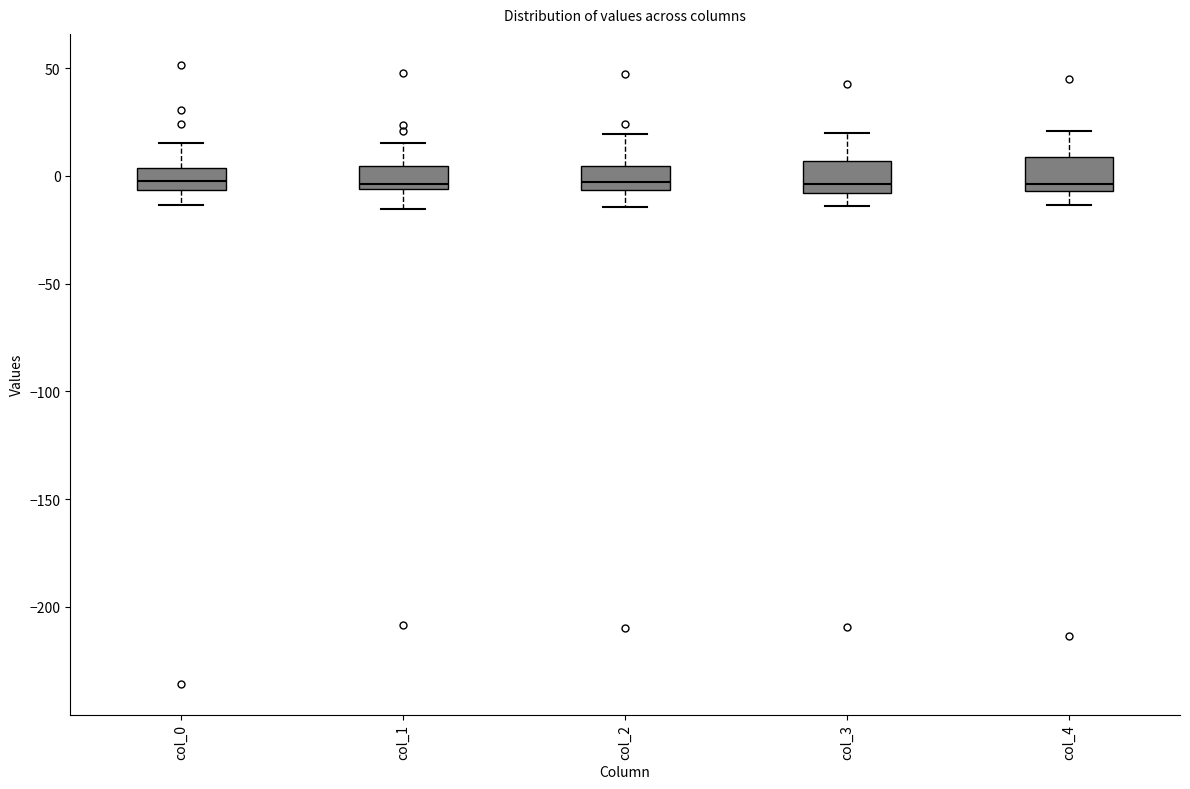

Reading left to right, transcribe this box plot: for each box, give where its median line is, the range the box spans, and where its two whiskers end, as read against the y-axis. The values are not printed on the chart, so give them approximately, as read against the axis.

col_0: median 0, box -5 to 5, whiskers -15 to 15
col_1: median -5 (just above the box's lower edge), box -5 to 5, whiskers -15 to 15
col_2: median -5 (just above the box's lower edge), box -5 to 5, whiskers -15 to 20
col_3: median -5, box -10 to 5, whiskers -15 to 20
col_4: median -5 (just above the box's lower edge), box -5 to 10, whiskers -15 to 20